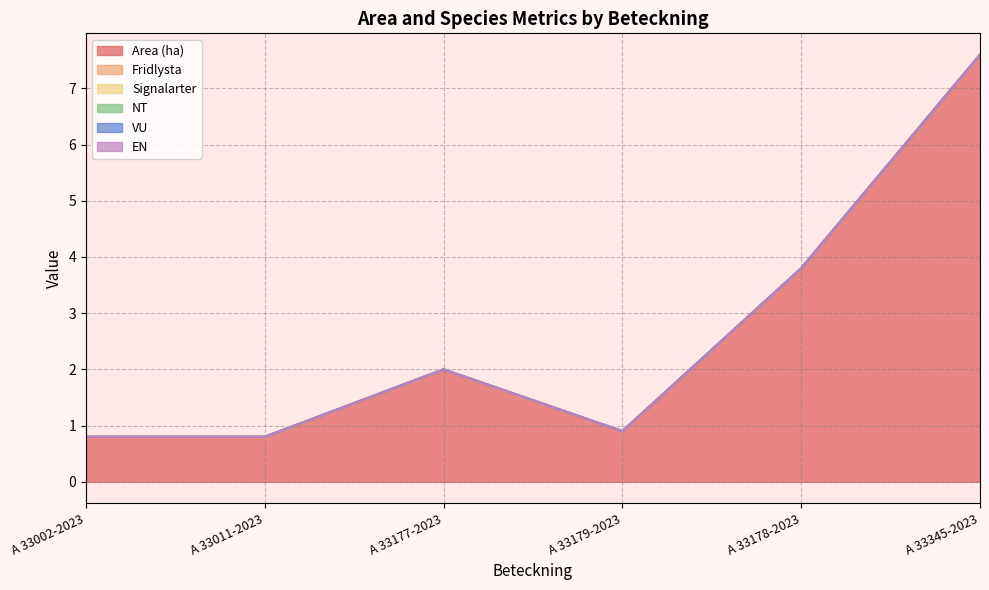

How many lines are shown in the chart?

6